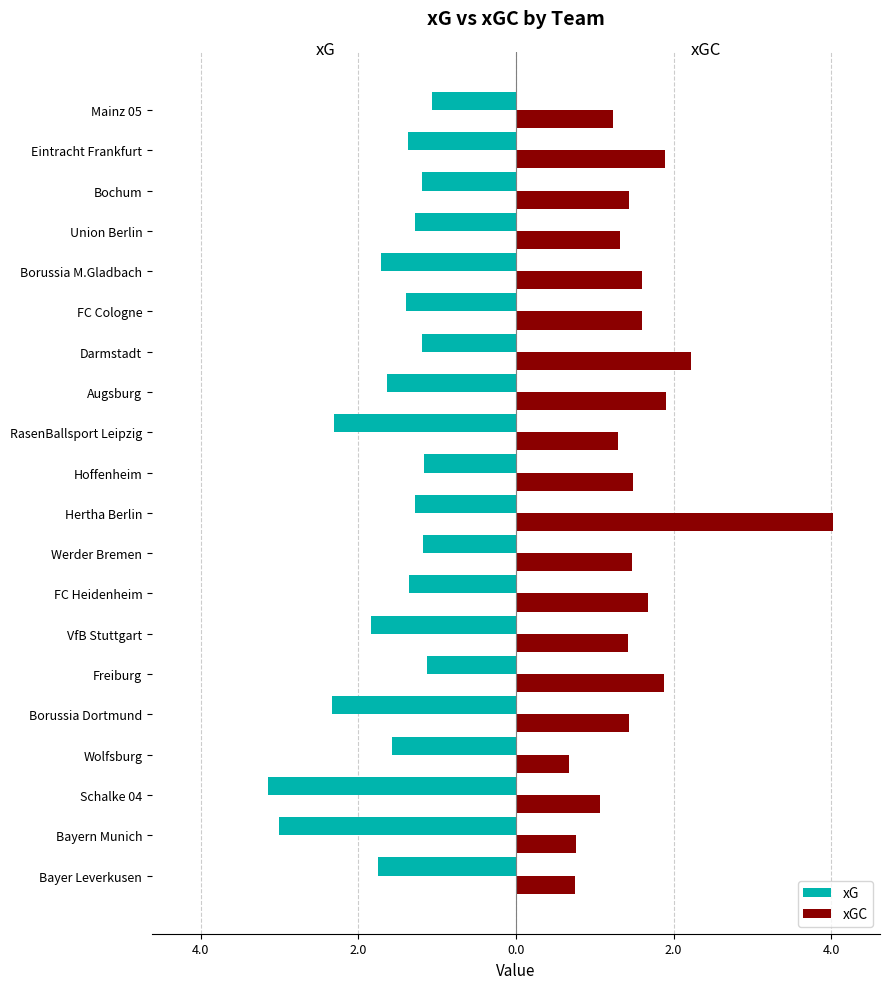

Which series has the widest spread of values?

xGC